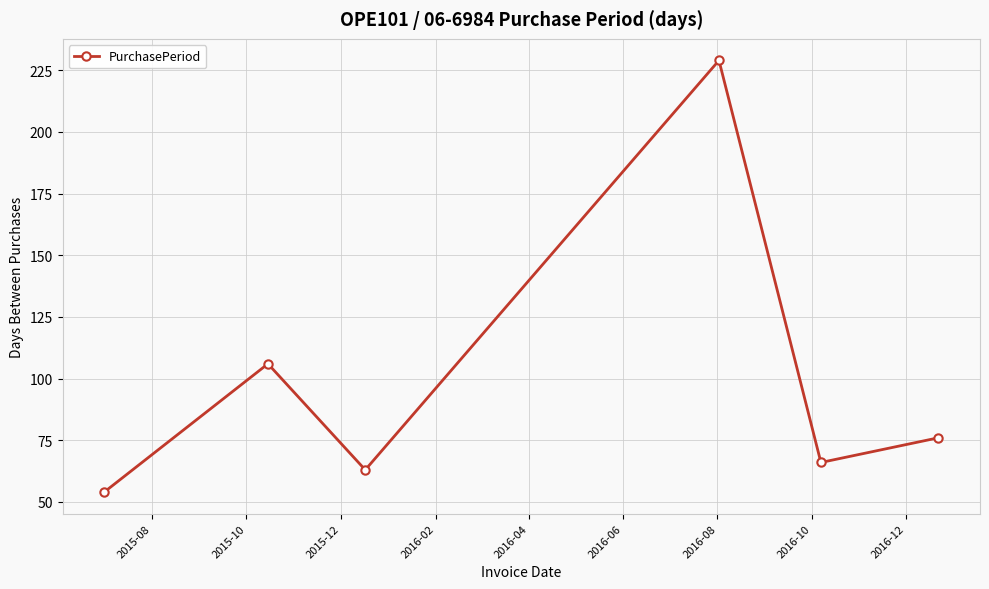

What is the value of the 1st point from the left?

54